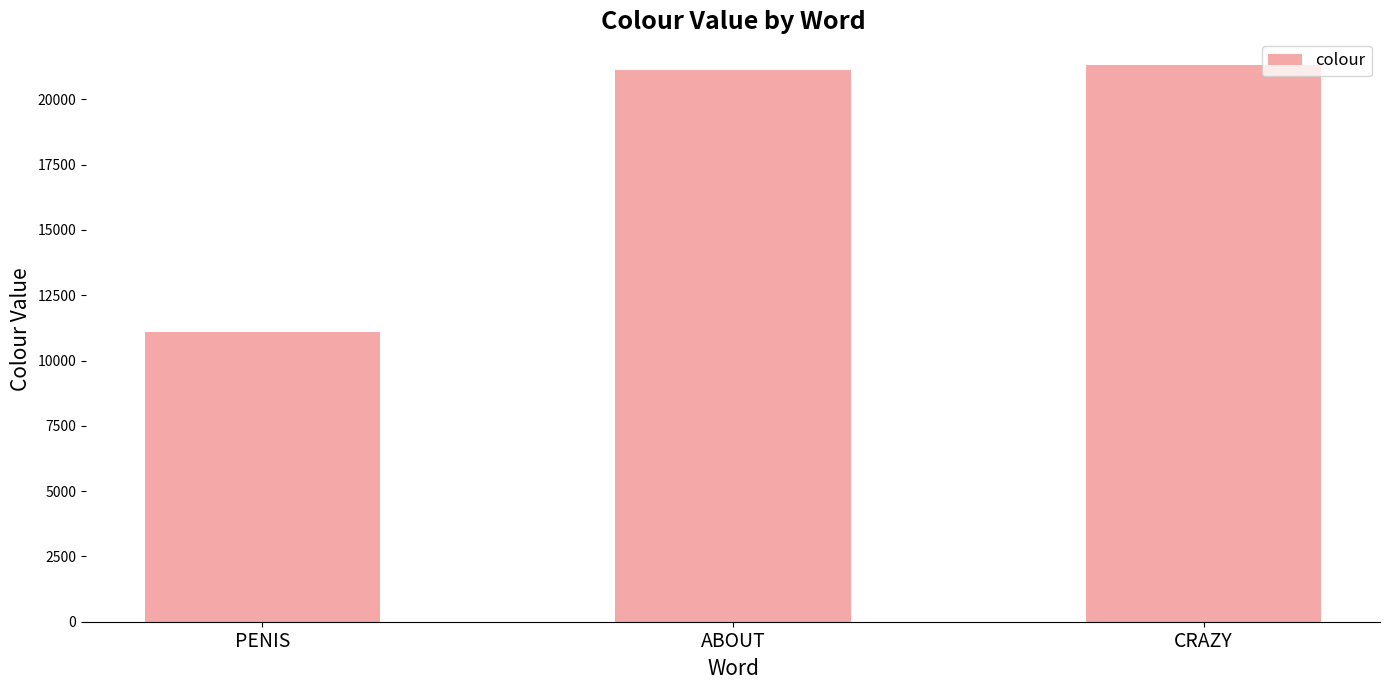

What is the smallest value displayed?

11111